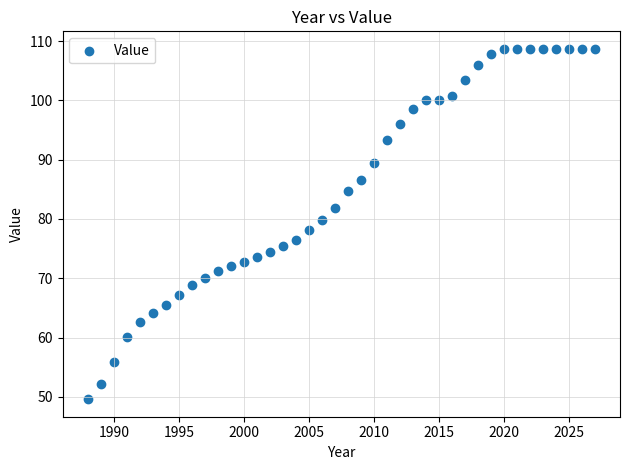

What is the range of Y values (max minus min)?

59.1